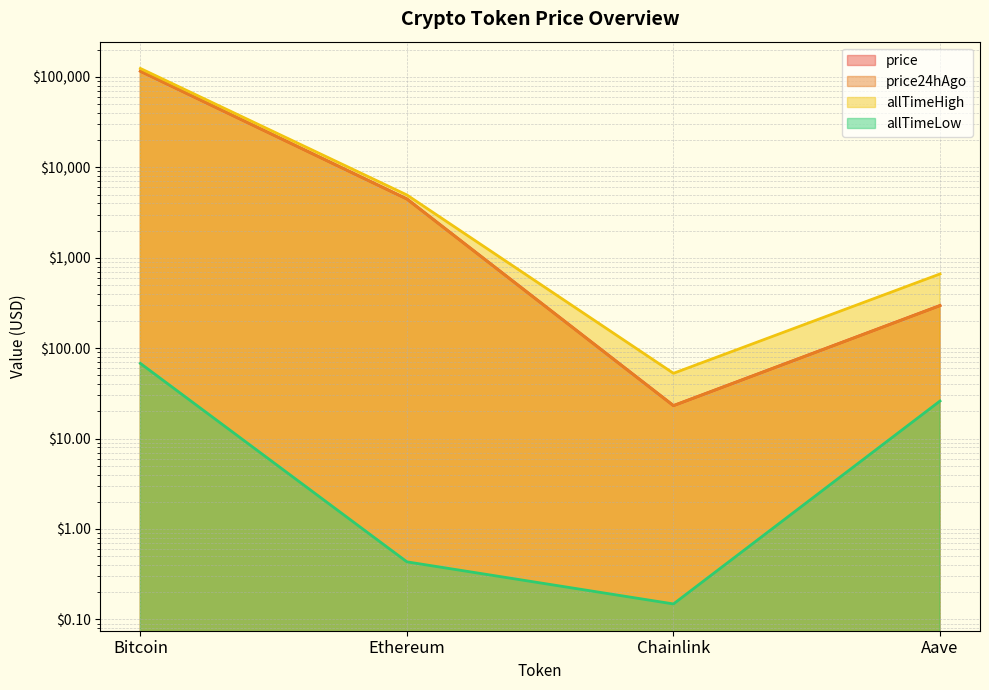

Which series has the largest total across all categories?

allTimeHigh